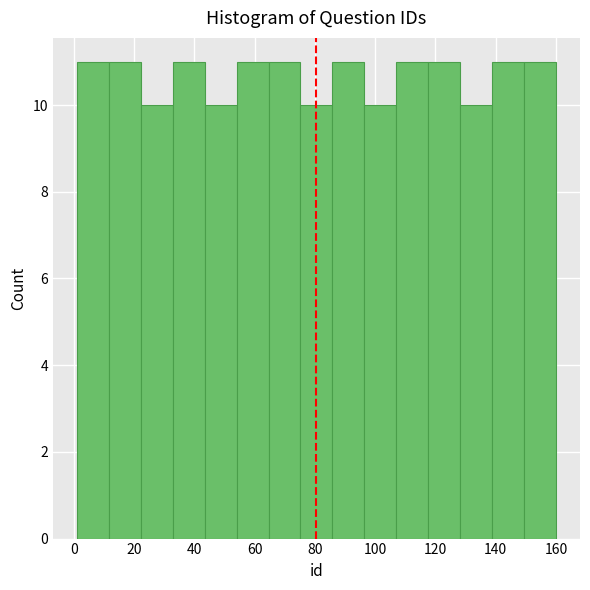

Reading left to right, transcribe this chart: for each bar, give the range it covers on the x-axis and its height. Neither the bar edges nor the heights are printed on the chart, so give them approximately, as read against the axes.

1.0 to 11.6: 11
11.6 to 22.2: 11
22.2 to 32.8: 10
32.8 to 43.4: 11
43.4 to 54.0: 10
54.0 to 64.6: 11
64.6 to 75.2: 11
75.2 to 85.8: 10
85.8 to 96.4: 11
96.4 to 107.0: 10
107.0 to 117.6: 11
117.6 to 128.2: 11
128.2 to 138.8: 10
138.8 to 149.4: 11
149.4 to 160.0: 11